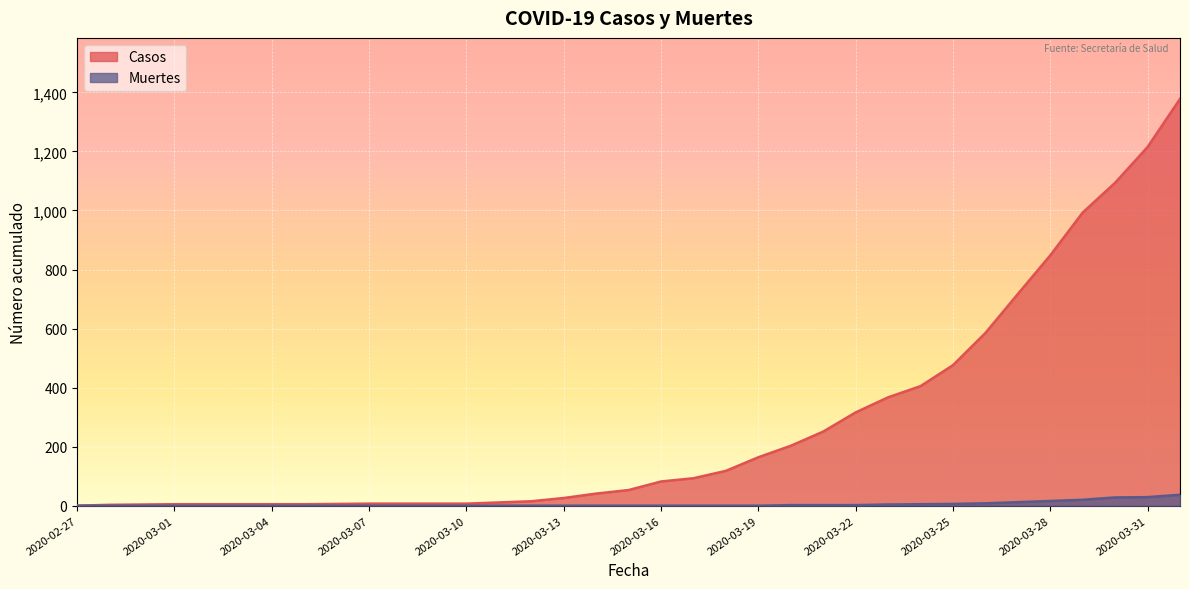

At how many categories does at least one series exceed 789?

5